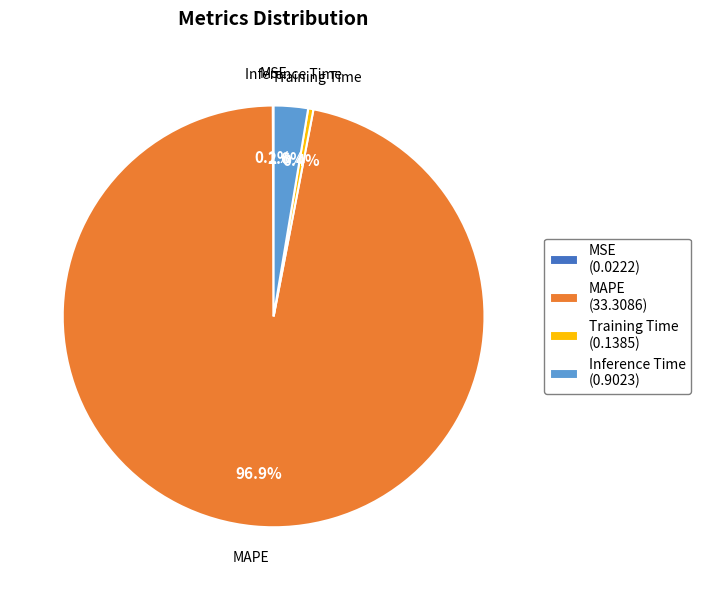

What is the total percentage of Inference Time (0.9023) and MAPE (33.3086)?

99.5%